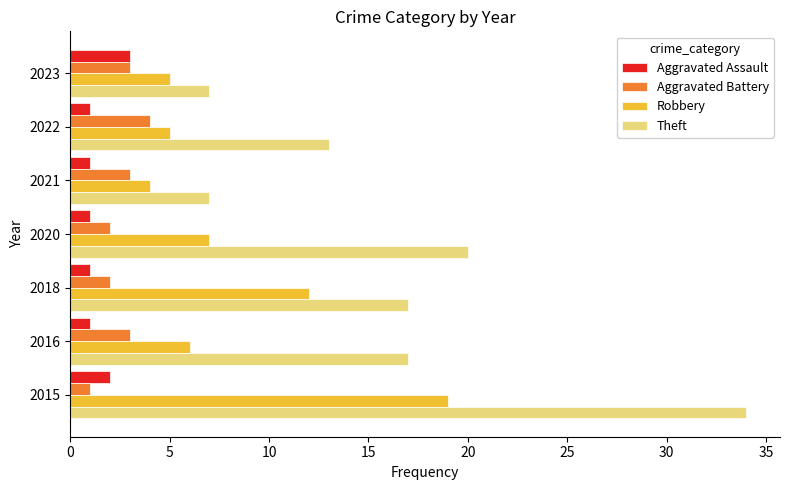

At how many categories does at least one series exceed 8?

5